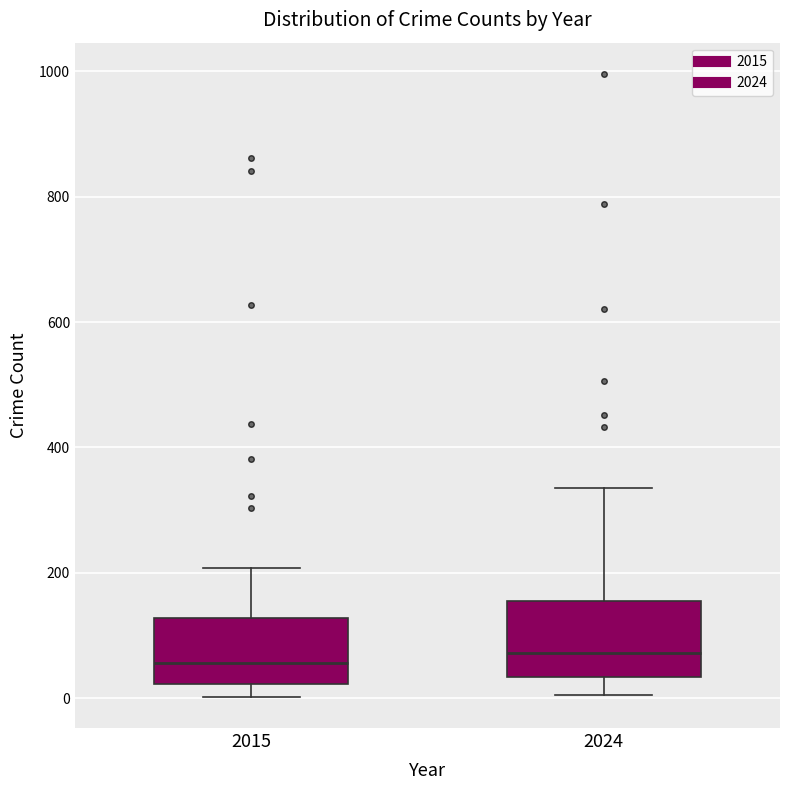

Reading left to right, transcribe this box plot: for each box, give where its median line is, the range the box spans, and where its two whiskers end, as read against the y-axis. The values are not printed on the chart, so give them approximately, as read against the axis.

2015: median 60, box 20 to 120, whiskers 0 to 200
2024: median 80, box 40 to 160, whiskers 0 to 340